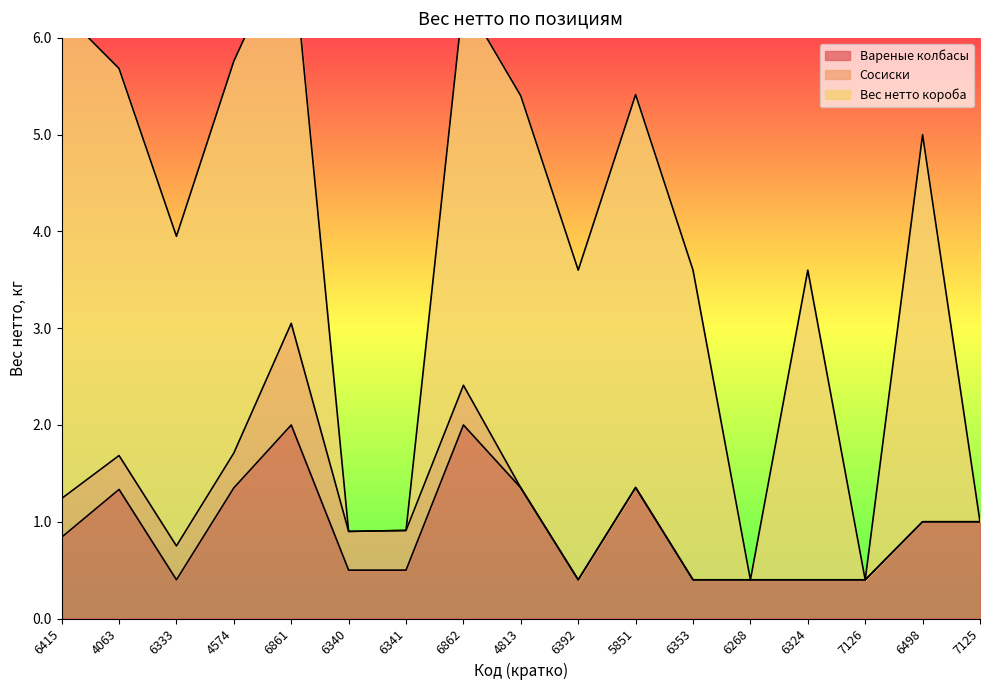

True or false: Сосиски and Вареные колбасы intersect in this chart.

False